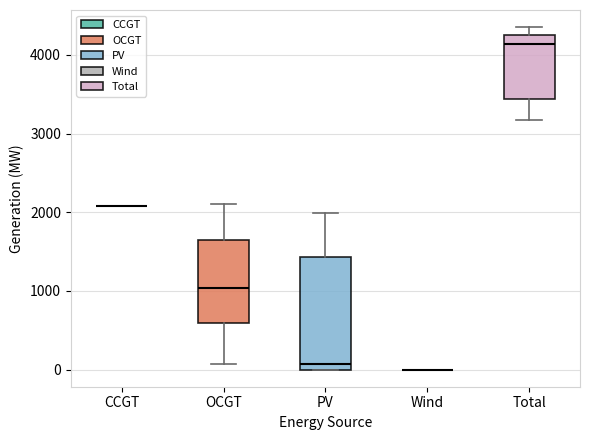

Where is the lower edge of the box for Total on the y-axis? The values are not printed on the chart, so give them approximately, as read against the axis.

3400